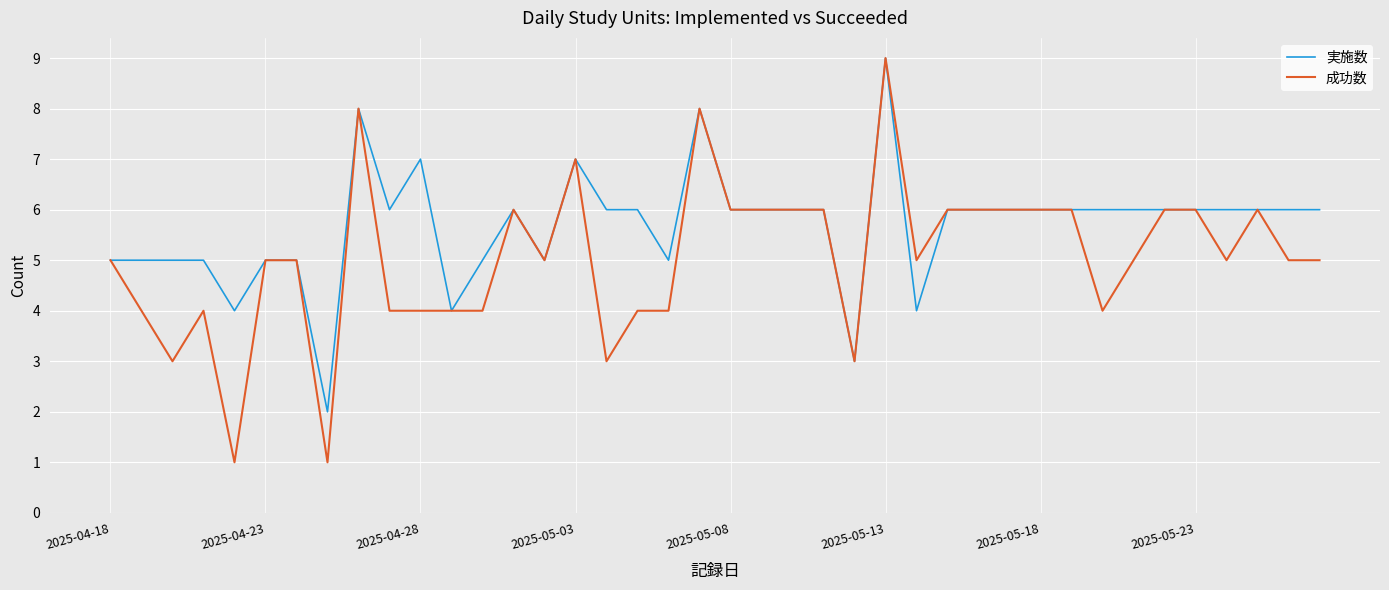

Rank the series by their average value, from highest to lowest.

実施数, 成功数